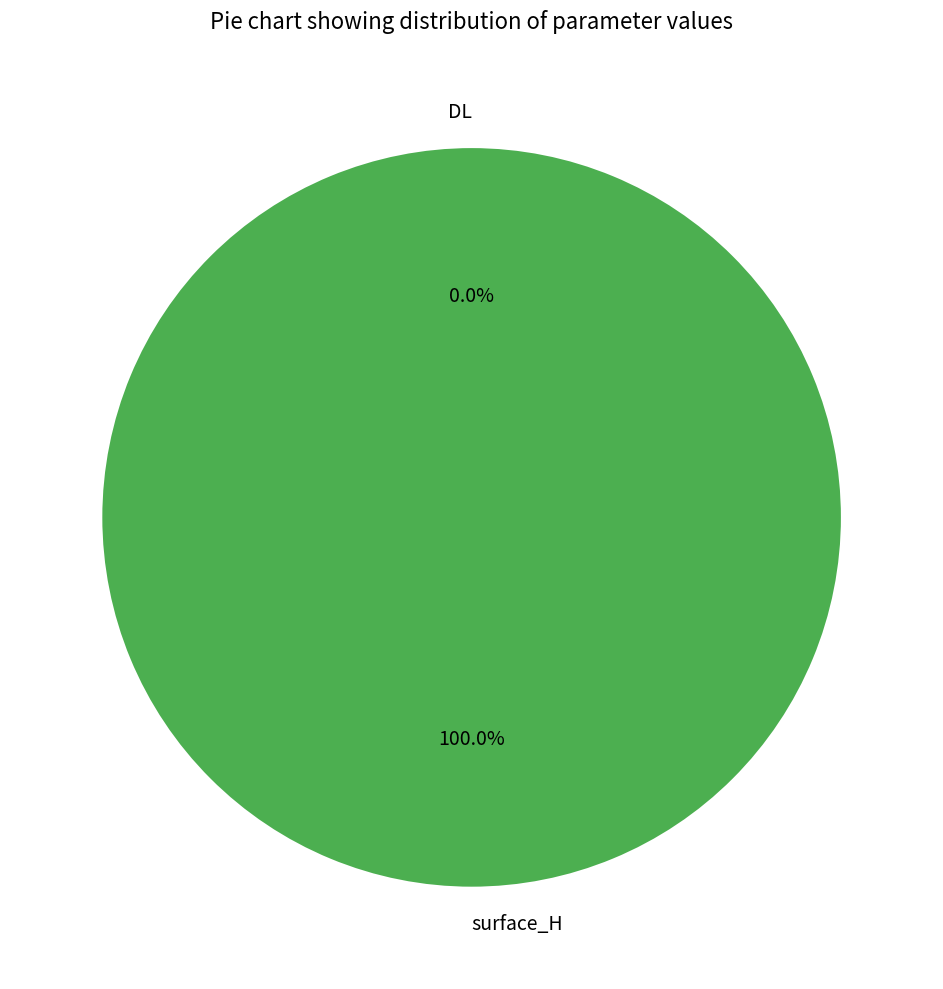

What percentage is the surface_H slice, to the nearest percent?

100%